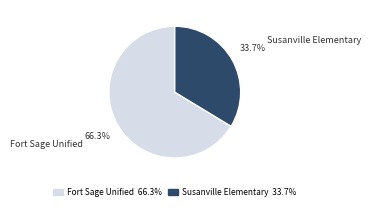

Which slice represents more than half of the pie?

Fort Sage Unified